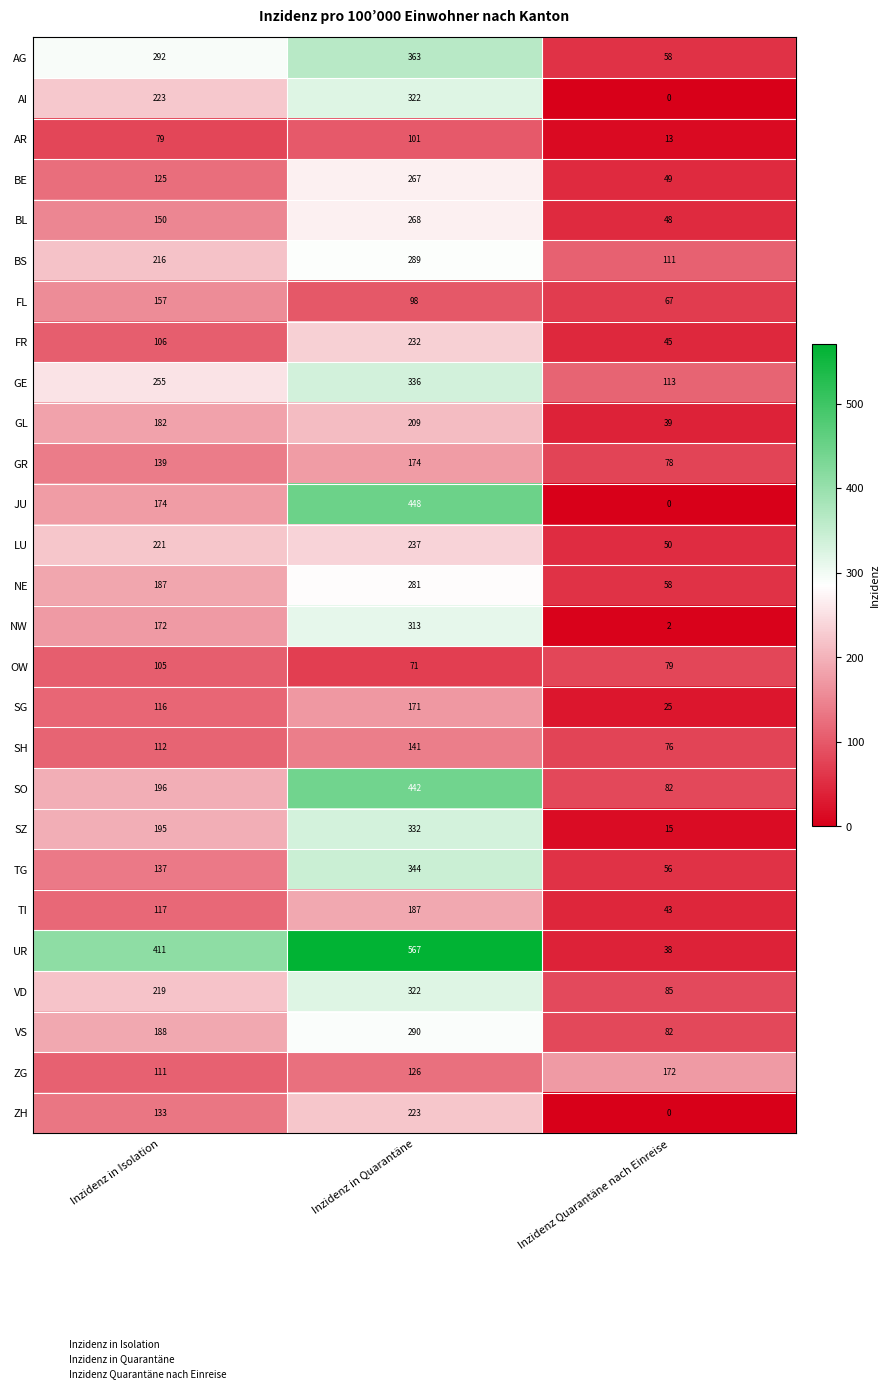

What is the difference between the second highest and minimum values in the TI series?

74